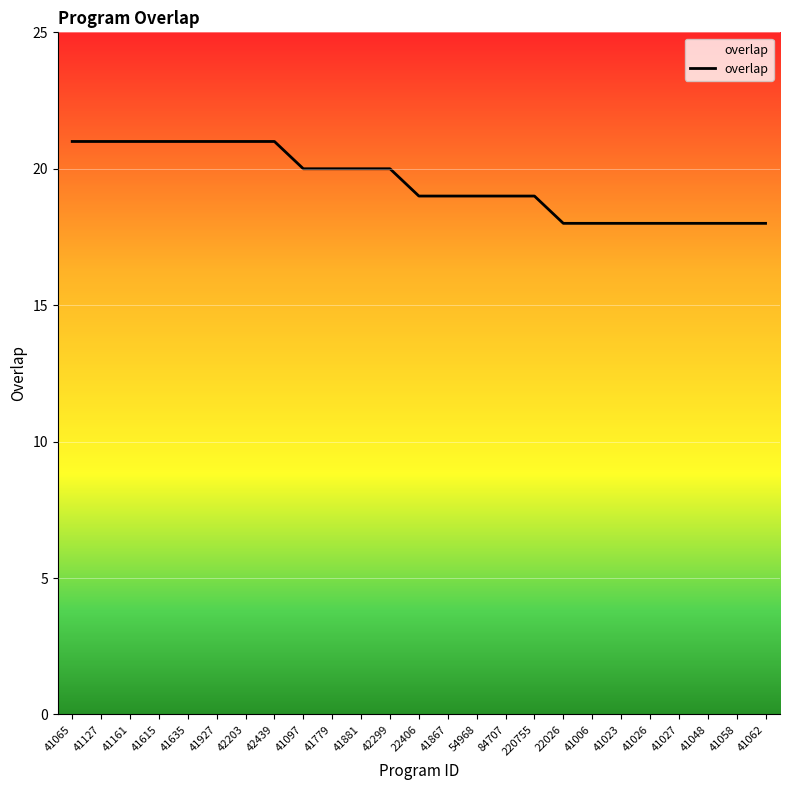

What is the greatest value displayed?

21